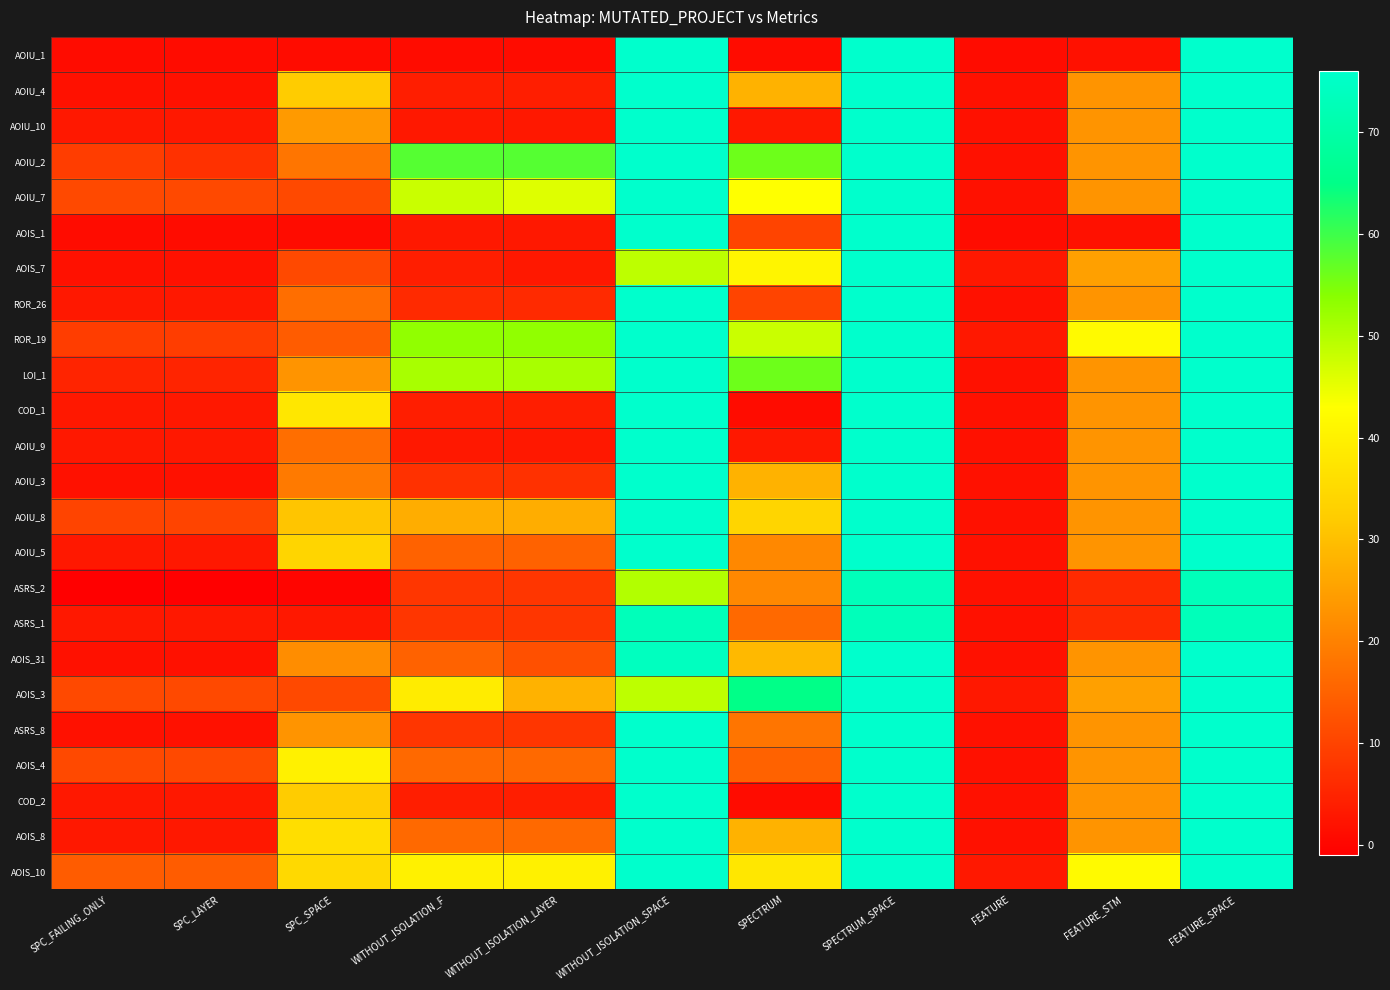

Reading left to right, transcribe all the data shown in this chart.

AOIU_1: SPC_FAILING_ONLY=1	SPC_LAYER=1	SPC_SPACE=1	WITHOUT_ISOLATION_F=1	WITHOUT_ISOLATION_LAYER=1	WITHOUT_ISOLATION_SPACE=76	SPECTRUM=1	SPECTRUM_SPACE=76	FEATURE=1	FEATURE_STM=2	FEATURE_SPACE=76
AOIU_4: SPC_FAILING_ONLY=2	SPC_LAYER=2	SPC_SPACE=32	WITHOUT_ISOLATION_F=4	WITHOUT_ISOLATION_LAYER=4	WITHOUT_ISOLATION_SPACE=76	SPECTRUM=28	SPECTRUM_SPACE=76	FEATURE=2	FEATURE_STM=23	FEATURE_SPACE=76
AOIU_10: SPC_FAILING_ONLY=3	SPC_LAYER=3	SPC_SPACE=24	WITHOUT_ISOLATION_F=3	WITHOUT_ISOLATION_LAYER=3	WITHOUT_ISOLATION_SPACE=76	SPECTRUM=3	SPECTRUM_SPACE=76	FEATURE=2	FEATURE_STM=23	FEATURE_SPACE=76
AOIU_2: SPC_FAILING_ONLY=9	SPC_LAYER=7	SPC_SPACE=18	WITHOUT_ISOLATION_F=58	WITHOUT_ISOLATION_LAYER=58	WITHOUT_ISOLATION_SPACE=76	SPECTRUM=56	SPECTRUM_SPACE=76	FEATURE=2	FEATURE_STM=23	FEATURE_SPACE=76
AOIU_7: SPC_FAILING_ONLY=11	SPC_LAYER=11	SPC_SPACE=11	WITHOUT_ISOLATION_F=48	WITHOUT_ISOLATION_LAYER=46	WITHOUT_ISOLATION_SPACE=76	SPECTRUM=43	SPECTRUM_SPACE=76	FEATURE=2	FEATURE_STM=23	FEATURE_SPACE=76
AOIS_1: SPC_FAILING_ONLY=1	SPC_LAYER=1	SPC_SPACE=1	WITHOUT_ISOLATION_F=3	WITHOUT_ISOLATION_LAYER=3	WITHOUT_ISOLATION_SPACE=76	SPECTRUM=10	SPECTRUM_SPACE=76	FEATURE=1	FEATURE_STM=2	FEATURE_SPACE=76
AOIS_7: SPC_FAILING_ONLY=2	SPC_LAYER=2	SPC_SPACE=11	WITHOUT_ISOLATION_F=4	WITHOUT_ISOLATION_LAYER=3	WITHOUT_ISOLATION_SPACE=49	SPECTRUM=41	SPECTRUM_SPACE=76	FEATURE=3	FEATURE_STM=25	FEATURE_SPACE=76
ROR_26: SPC_FAILING_ONLY=3	SPC_LAYER=3	SPC_SPACE=17	WITHOUT_ISOLATION_F=6	WITHOUT_ISOLATION_LAYER=6	WITHOUT_ISOLATION_SPACE=76	SPECTRUM=10	SPECTRUM_SPACE=76	FEATURE=2	FEATURE_STM=23	FEATURE_SPACE=76
ROR_19: SPC_FAILING_ONLY=9	SPC_LAYER=9	SPC_SPACE=14	WITHOUT_ISOLATION_F=53	WITHOUT_ISOLATION_LAYER=53	WITHOUT_ISOLATION_SPACE=76	SPECTRUM=48	SPECTRUM_SPACE=76	FEATURE=3	FEATURE_STM=42	FEATURE_SPACE=76
LOI_1: SPC_FAILING_ONLY=5	SPC_LAYER=5	SPC_SPACE=23	WITHOUT_ISOLATION_F=51	WITHOUT_ISOLATION_LAYER=51	WITHOUT_ISOLATION_SPACE=76	SPECTRUM=56	SPECTRUM_SPACE=76	FEATURE=2	FEATURE_STM=23	FEATURE_SPACE=76
COD_1: SPC_FAILING_ONLY=3	SPC_LAYER=3	SPC_SPACE=38	WITHOUT_ISOLATION_F=4	WITHOUT_ISOLATION_LAYER=4	WITHOUT_ISOLATION_SPACE=76	SPECTRUM=1	SPECTRUM_SPACE=76	FEATURE=2	FEATURE_STM=23	FEATURE_SPACE=76
AOIU_9: SPC_FAILING_ONLY=3	SPC_LAYER=3	SPC_SPACE=17	WITHOUT_ISOLATION_F=3	WITHOUT_ISOLATION_LAYER=3	WITHOUT_ISOLATION_SPACE=76	SPECTRUM=3	SPECTRUM_SPACE=76	FEATURE=2	FEATURE_STM=23	FEATURE_SPACE=76
AOIU_3: SPC_FAILING_ONLY=2	SPC_LAYER=2	SPC_SPACE=19	WITHOUT_ISOLATION_F=7	WITHOUT_ISOLATION_LAYER=7	WITHOUT_ISOLATION_SPACE=76	SPECTRUM=28	SPECTRUM_SPACE=76	FEATURE=2	FEATURE_STM=23	FEATURE_SPACE=76
AOIU_8: SPC_FAILING_ONLY=10	SPC_LAYER=10	SPC_SPACE=31	WITHOUT_ISOLATION_F=27	WITHOUT_ISOLATION_LAYER=27	WITHOUT_ISOLATION_SPACE=76	SPECTRUM=34	SPECTRUM_SPACE=76	FEATURE=2	FEATURE_STM=23	FEATURE_SPACE=76
AOIU_5: SPC_FAILING_ONLY=3	SPC_LAYER=3	SPC_SPACE=34	WITHOUT_ISOLATION_F=15	WITHOUT_ISOLATION_LAYER=15	WITHOUT_ISOLATION_SPACE=76	SPECTRUM=21	SPECTRUM_SPACE=76	FEATURE=2	FEATURE_STM=23	FEATURE_SPACE=76
ASRS_2: SPC_FAILING_ONLY=-1	SPC_LAYER=-1	SPC_SPACE=0	WITHOUT_ISOLATION_F=8	WITHOUT_ISOLATION_LAYER=8	WITHOUT_ISOLATION_SPACE=50	SPECTRUM=21	SPECTRUM_SPACE=73	FEATURE=2	FEATURE_STM=6	FEATURE_SPACE=73
ASRS_1: SPC_FAILING_ONLY=3	SPC_LAYER=3	SPC_SPACE=3	WITHOUT_ISOLATION_F=8	WITHOUT_ISOLATION_LAYER=8	WITHOUT_ISOLATION_SPACE=73	SPECTRUM=16	SPECTRUM_SPACE=73	FEATURE=2	FEATURE_STM=6	FEATURE_SPACE=73
AOIS_31: SPC_FAILING_ONLY=2	SPC_LAYER=2	SPC_SPACE=22	WITHOUT_ISOLATION_F=15	WITHOUT_ISOLATION_LAYER=12	WITHOUT_ISOLATION_SPACE=74	SPECTRUM=29	SPECTRUM_SPACE=76	FEATURE=2	FEATURE_STM=23	FEATURE_SPACE=76
AOIS_3: SPC_FAILING_ONLY=11	SPC_LAYER=11	SPC_SPACE=11	WITHOUT_ISOLATION_F=39	WITHOUT_ISOLATION_LAYER=28	WITHOUT_ISOLATION_SPACE=49	SPECTRUM=65	SPECTRUM_SPACE=76	FEATURE=3	FEATURE_STM=25	FEATURE_SPACE=76
ASRS_8: SPC_FAILING_ONLY=2	SPC_LAYER=2	SPC_SPACE=23	WITHOUT_ISOLATION_F=8	WITHOUT_ISOLATION_LAYER=8	WITHOUT_ISOLATION_SPACE=76	SPECTRUM=18	SPECTRUM_SPACE=76	FEATURE=2	FEATURE_STM=23	FEATURE_SPACE=76
AOIS_4: SPC_FAILING_ONLY=11	SPC_LAYER=11	SPC_SPACE=40	WITHOUT_ISOLATION_F=16	WITHOUT_ISOLATION_LAYER=16	WITHOUT_ISOLATION_SPACE=76	SPECTRUM=15	SPECTRUM_SPACE=76	FEATURE=2	FEATURE_STM=23	FEATURE_SPACE=76
COD_2: SPC_FAILING_ONLY=3	SPC_LAYER=3	SPC_SPACE=32	WITHOUT_ISOLATION_F=4	WITHOUT_ISOLATION_LAYER=4	WITHOUT_ISOLATION_SPACE=76	SPECTRUM=1	SPECTRUM_SPACE=76	FEATURE=2	FEATURE_STM=23	FEATURE_SPACE=76
AOIS_8: SPC_FAILING_ONLY=3	SPC_LAYER=3	SPC_SPACE=36	WITHOUT_ISOLATION_F=16	WITHOUT_ISOLATION_LAYER=16	WITHOUT_ISOLATION_SPACE=76	SPECTRUM=28	SPECTRUM_SPACE=76	FEATURE=2	FEATURE_STM=23	FEATURE_SPACE=76
AOIS_10: SPC_FAILING_ONLY=14	SPC_LAYER=14	SPC_SPACE=35	WITHOUT_ISOLATION_F=40	WITHOUT_ISOLATION_LAYER=40	WITHOUT_ISOLATION_SPACE=76	SPECTRUM=38	SPECTRUM_SPACE=76	FEATURE=3	FEATURE_STM=42	FEATURE_SPACE=76